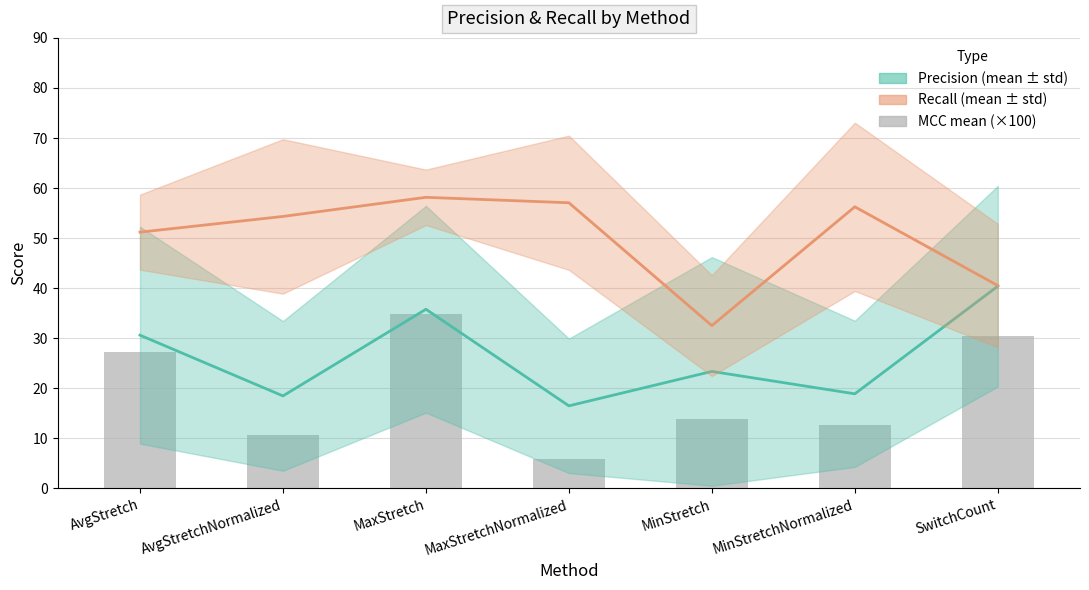

At which label does precision mean first exceed 23?

AvgStretch